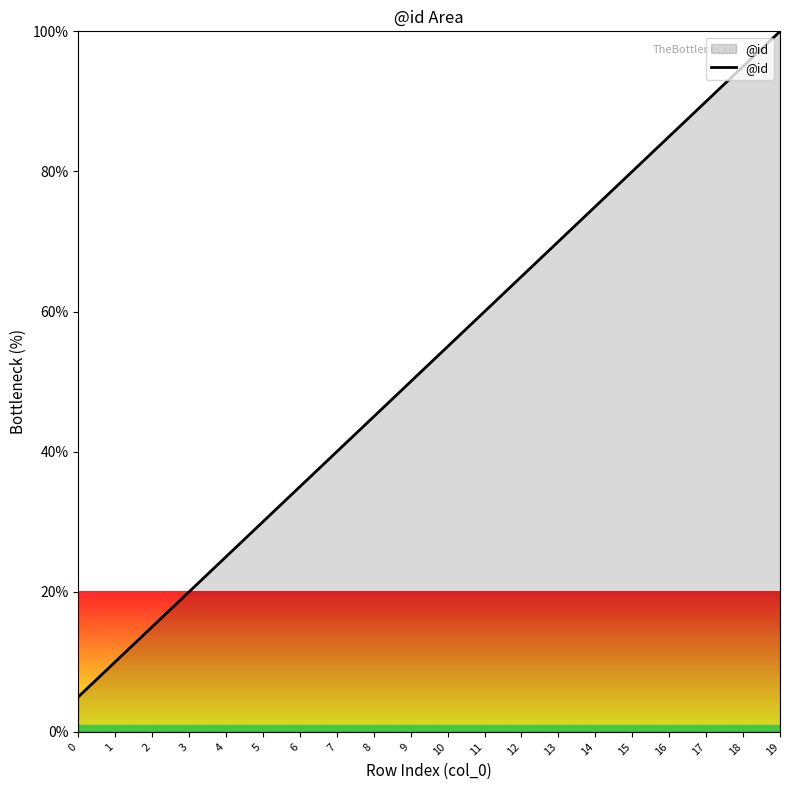

Count the number of data series in this chart.

1